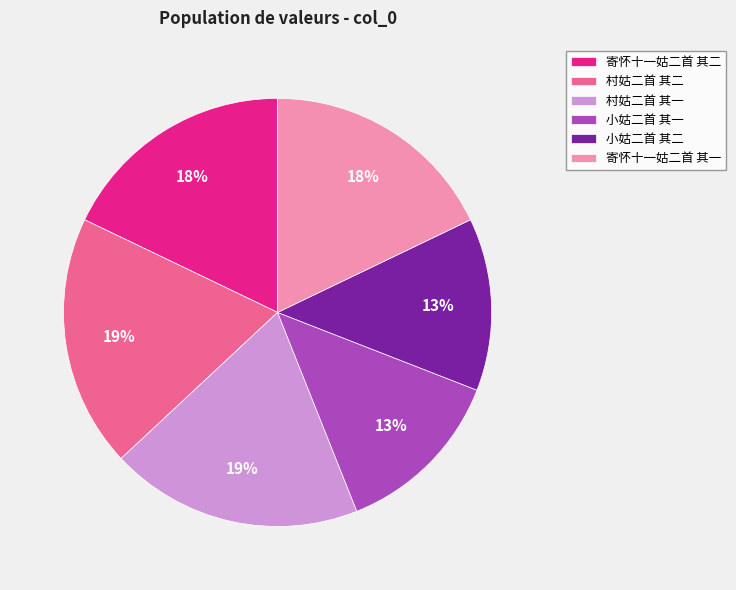

What percentage is the 村姑二首 其一 slice, to the nearest percent?

19%